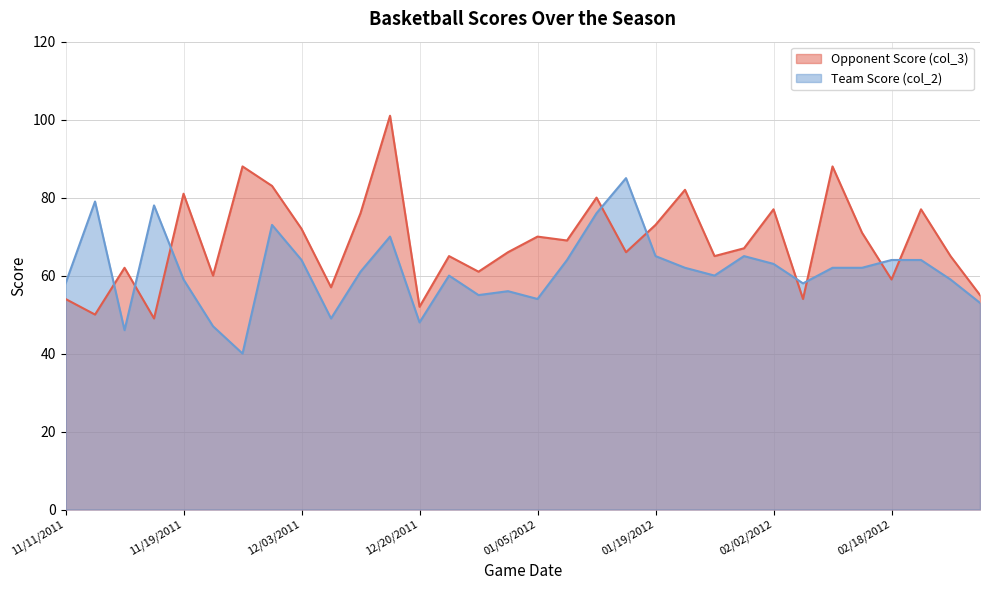

What is the difference between the maximum and minimum values in the Team Score (col_2) series?

45